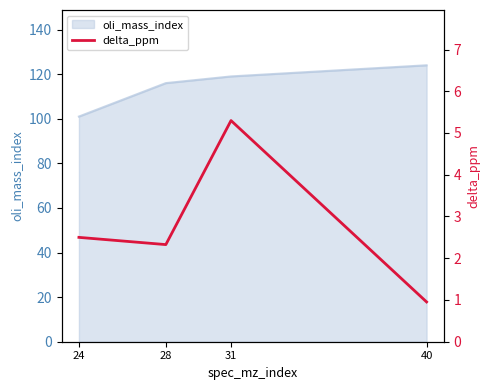

True or false: oli_mass_index has a value of 124 at 40.

True